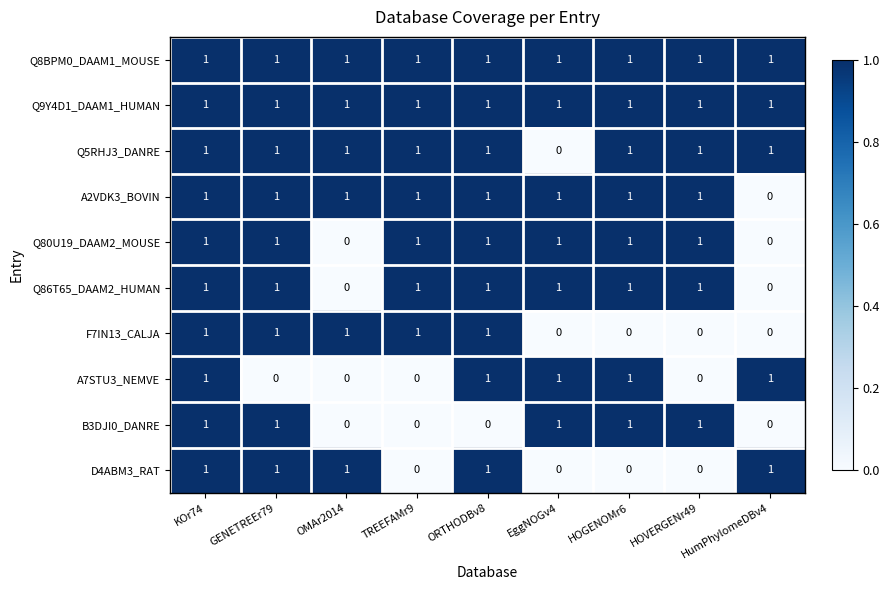

Count the Q5RHJ3_DANRE values in the range 1 to 2.

8